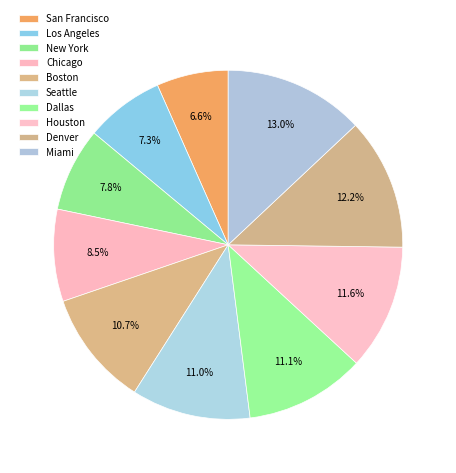

What portion of the pie excludes Miami?

87.0%